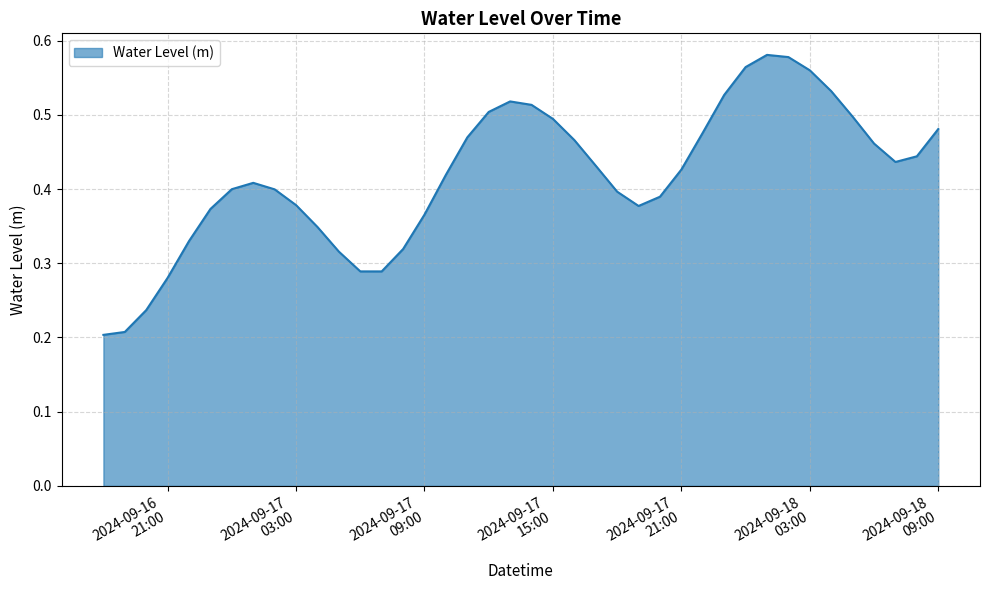

True or false: the data has more than 1 interior local peaks.

True